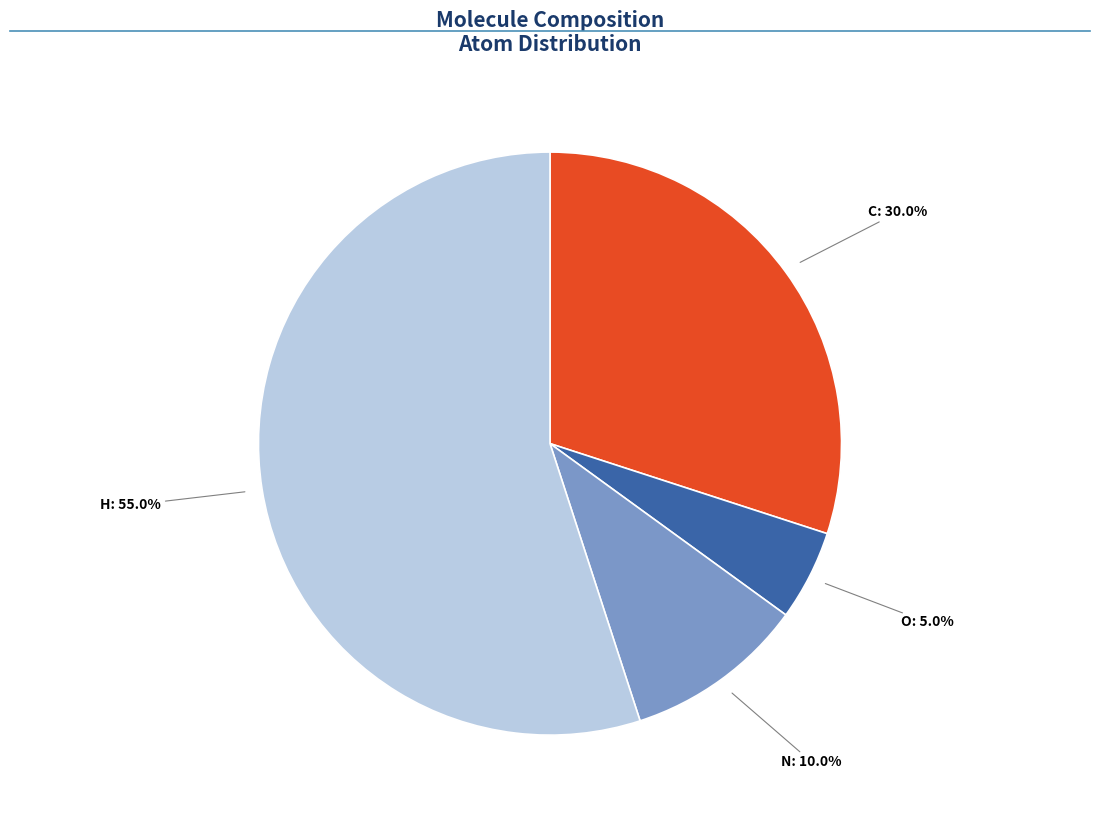

What is the ratio of the value at N to the value at H?

0.2